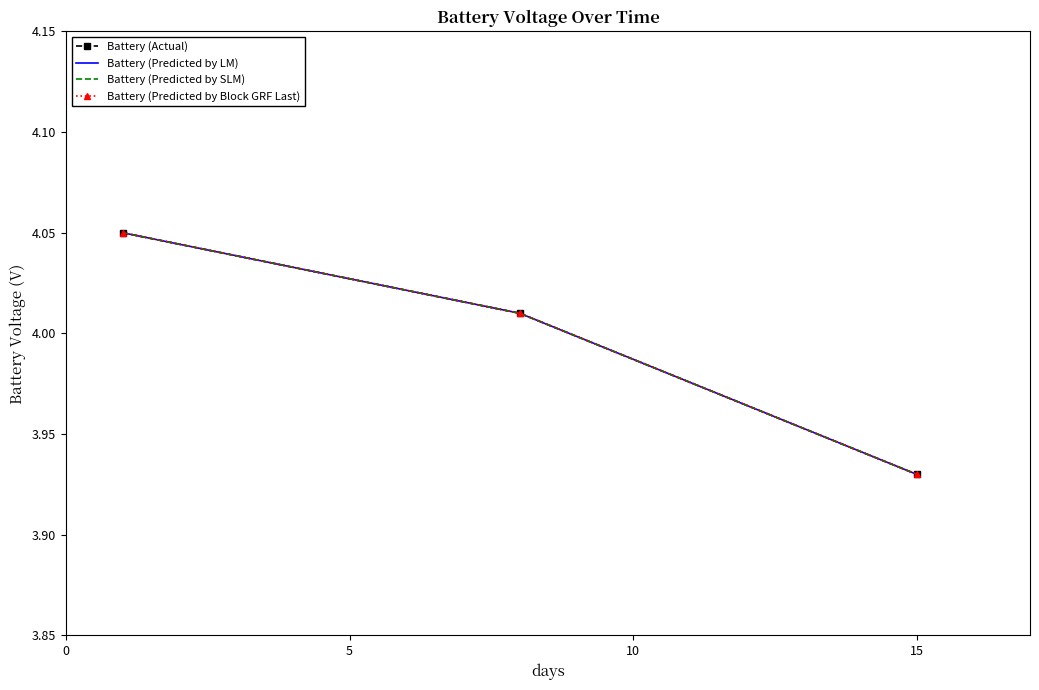

How many categories are shown in the chart?

3